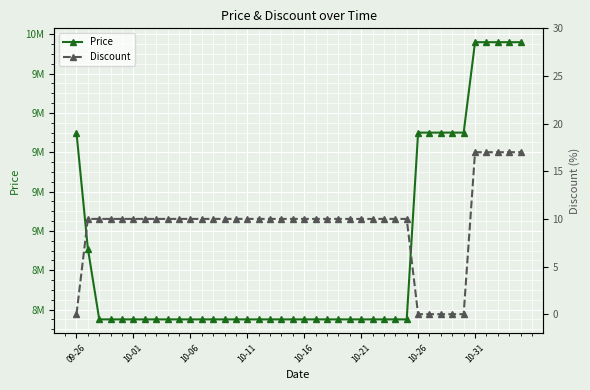

List the series in order of their overall mean, highest first.

Price, Discount